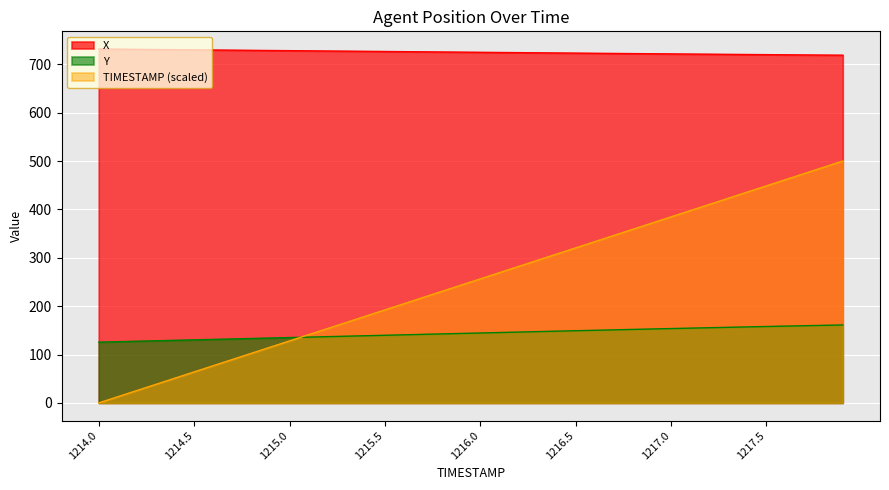

True or false: Y and X cross at least once.

False